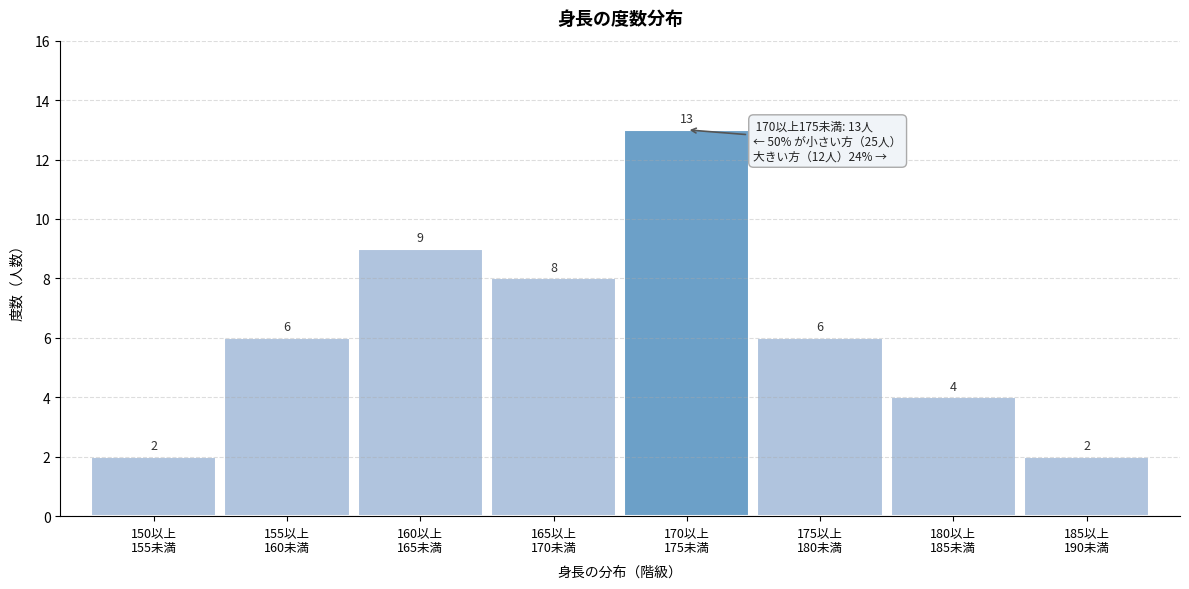

Reading right to left, extract all data points from this chart.

2	4	6	13	8	9	6	2